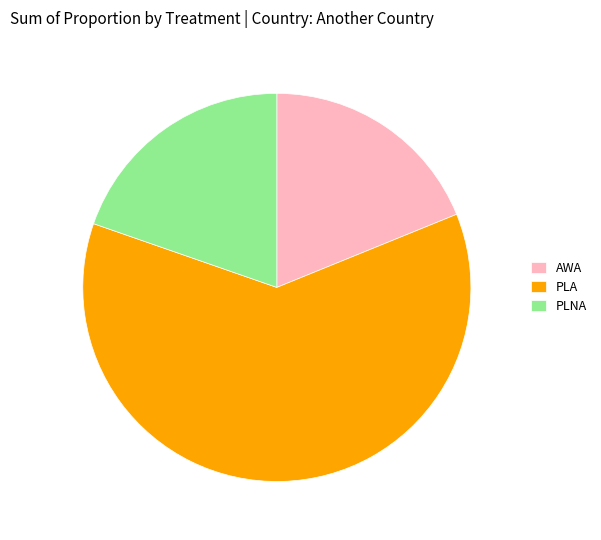

Rank the categories by value from highest to lowest.

PLA, PLNA, AWA